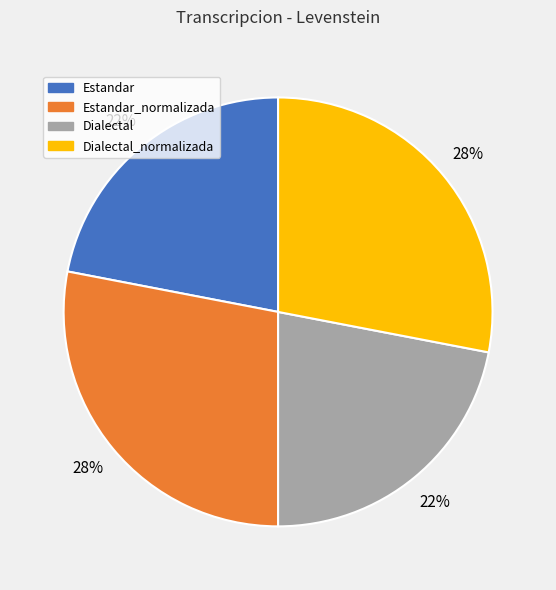

To the nearest percent, what is the difference between the largest and smallest slice percentages?

6%